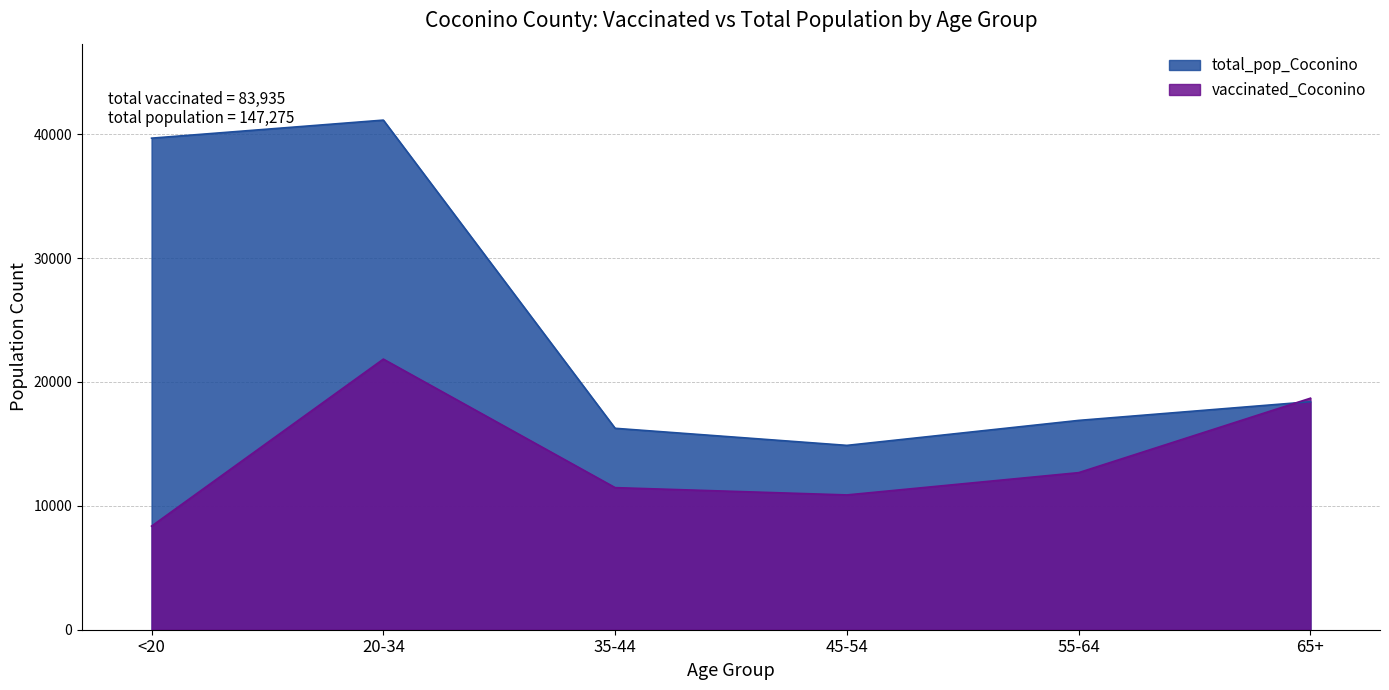

Where is the first local minimum for vaccinated_Coconino?

45-54